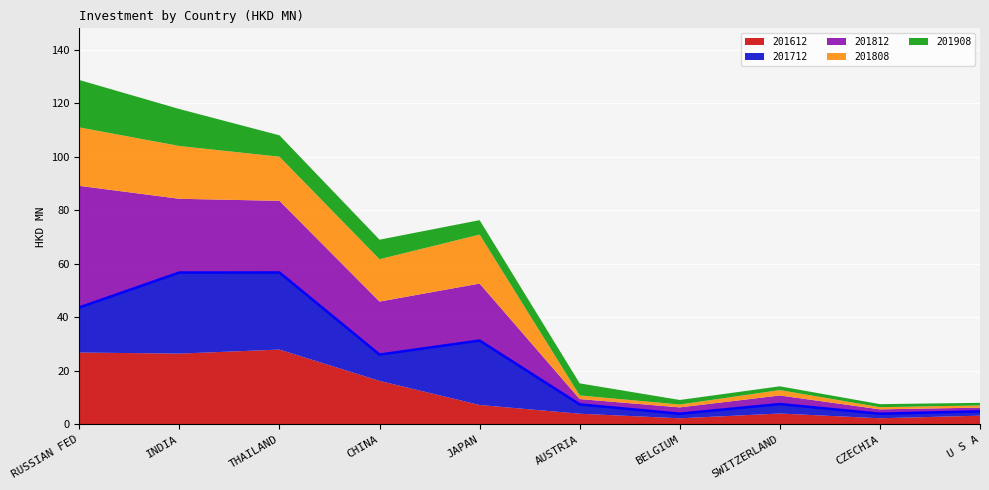

Reading left to right, list all the values displayed in this chart.

201612: 26.9	26.5	28.0	16.3	7.3	4.0	2.3	4.1	2.3	3.3
201712: 16.8	30.3	28.8	9.8	24.1	3.5	1.7	3.5	1.7	1.6
201812: 45.4	27.5	26.8	19.8	21.3	2.0	2.4	3.2	1.6	1.4
201808: 21.8	19.7	16.5	15.8	18.3	1.3	1.1	2.0	0.8	0.8
201908: 17.7	13.8	8.0	7.3	5.4	4.5	1.7	1.4	1.1	1.0